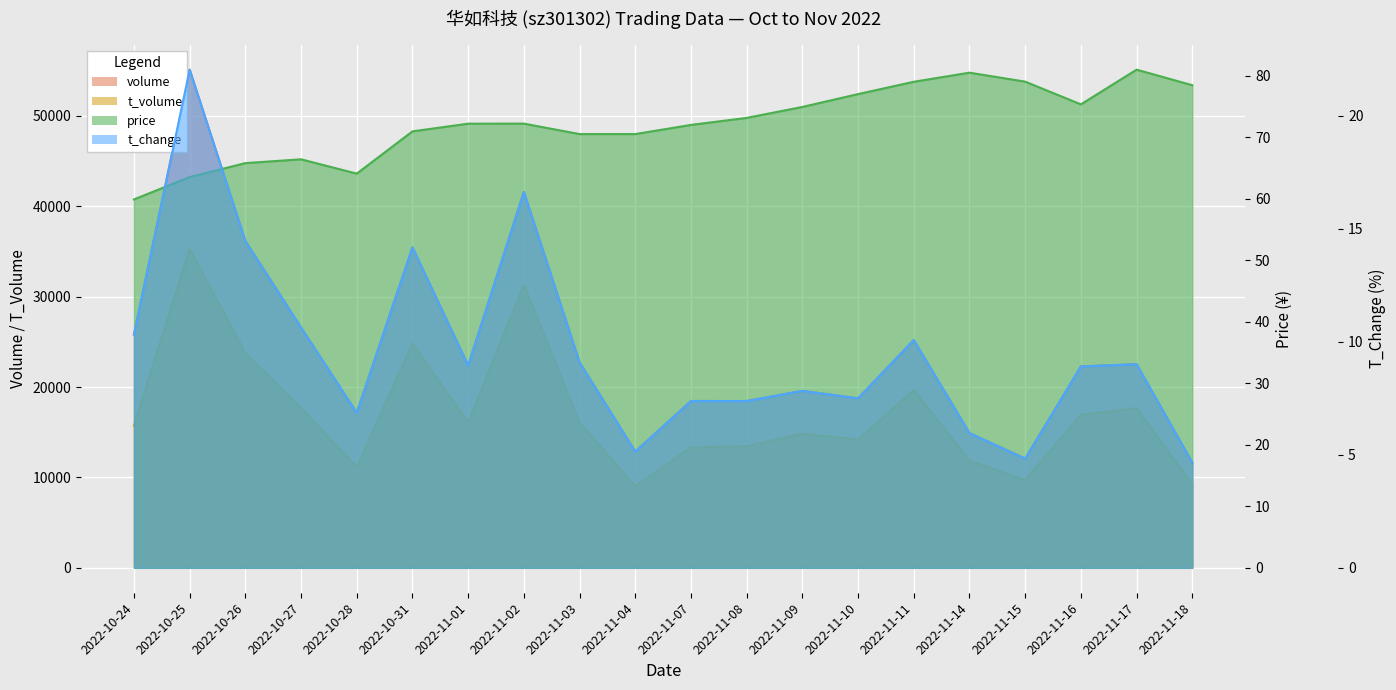

At which label does t_volume first exceed 16044?

2022-10-25